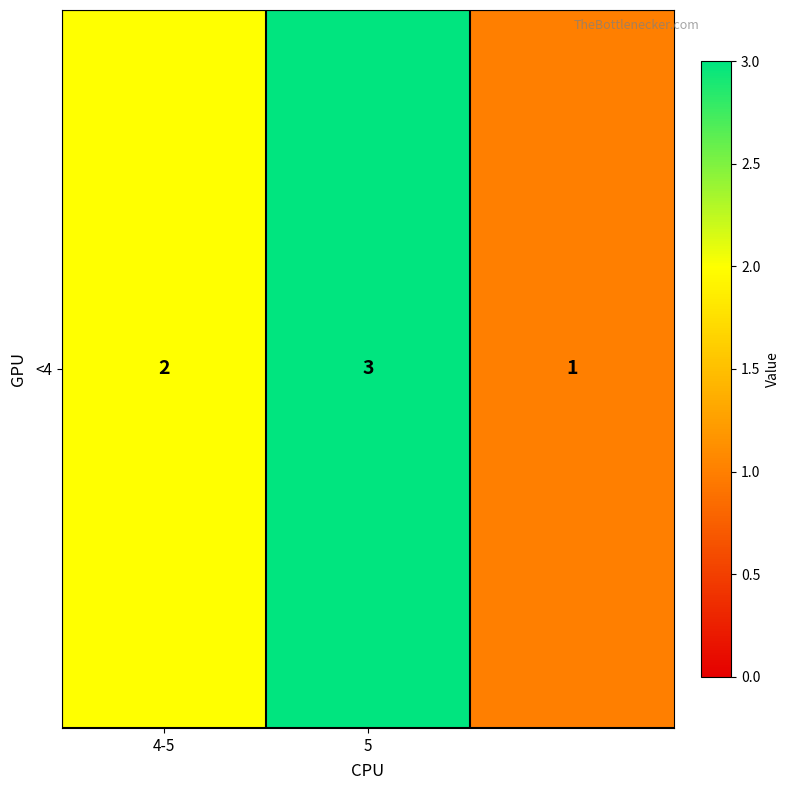

True or false: the data shows 5 at 5.

False